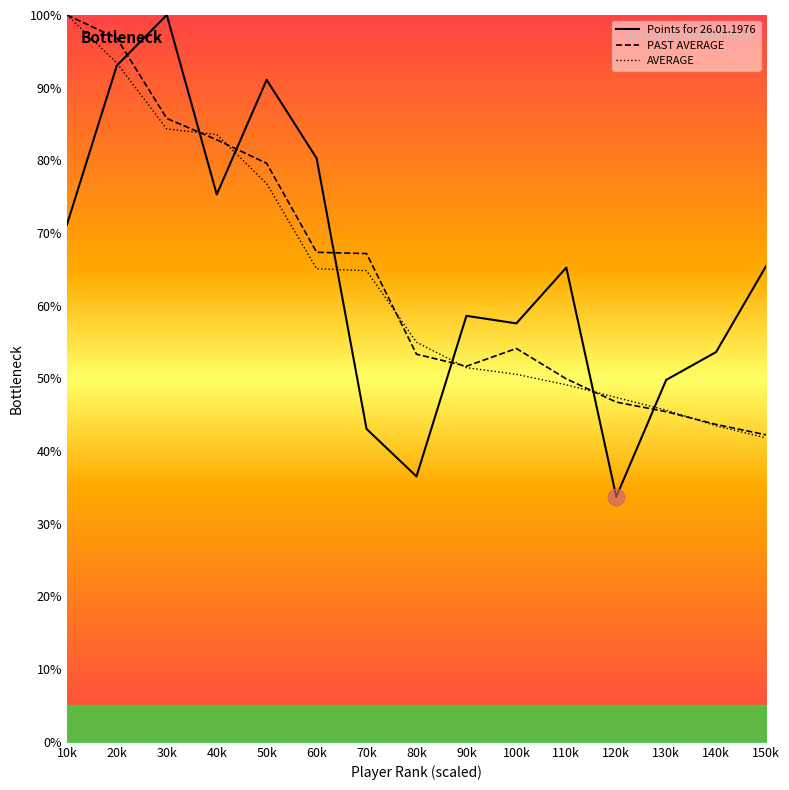

What is the spread (max minus min) of values at 20k?

3.8